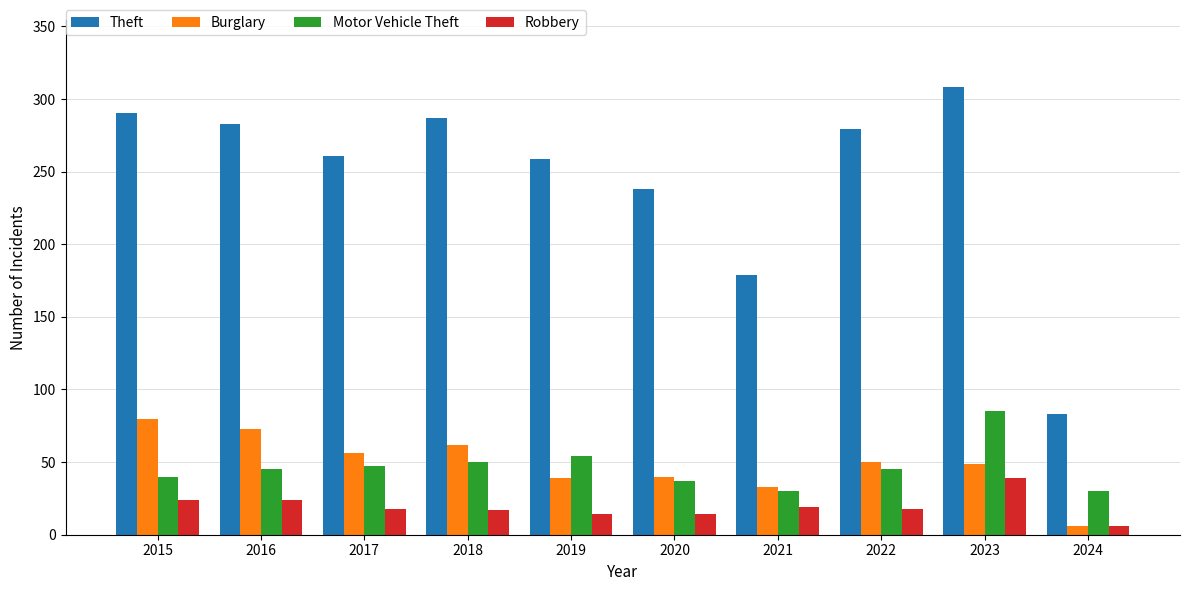

Rank the series at 2023 from highest to lowest value.

Theft, Motor Vehicle Theft, Burglary, Robbery